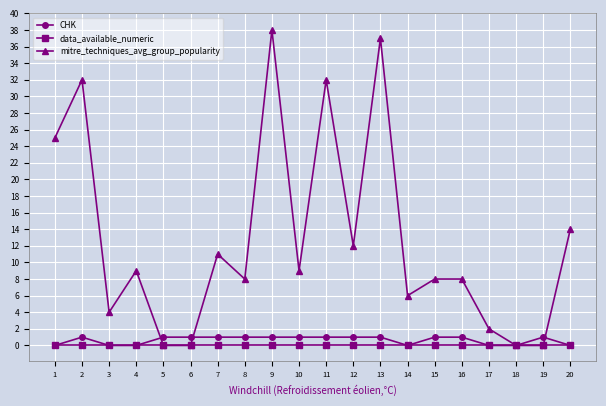

How many distinct data groups are displayed?

3